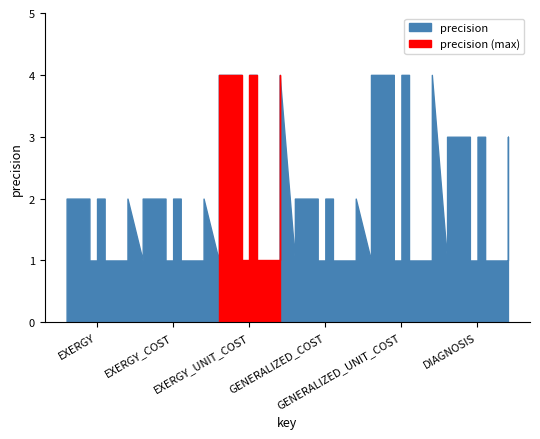

What is the change in value from GENERALIZED_UNIT_COST to DIAGNOSIS?

-1